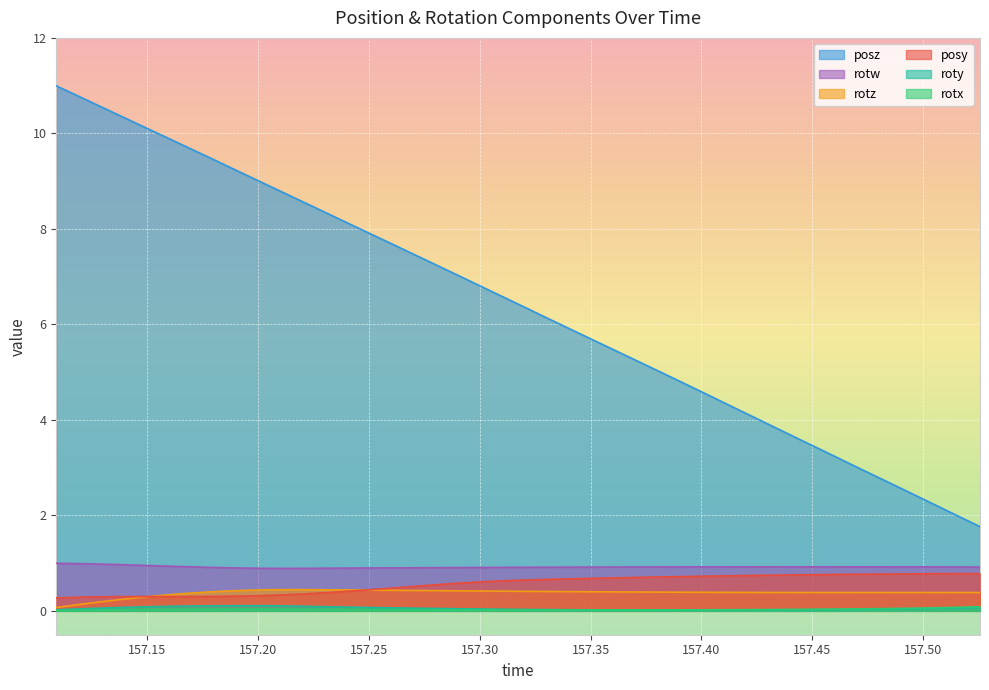

Which series has the largest total across all categories?

posz